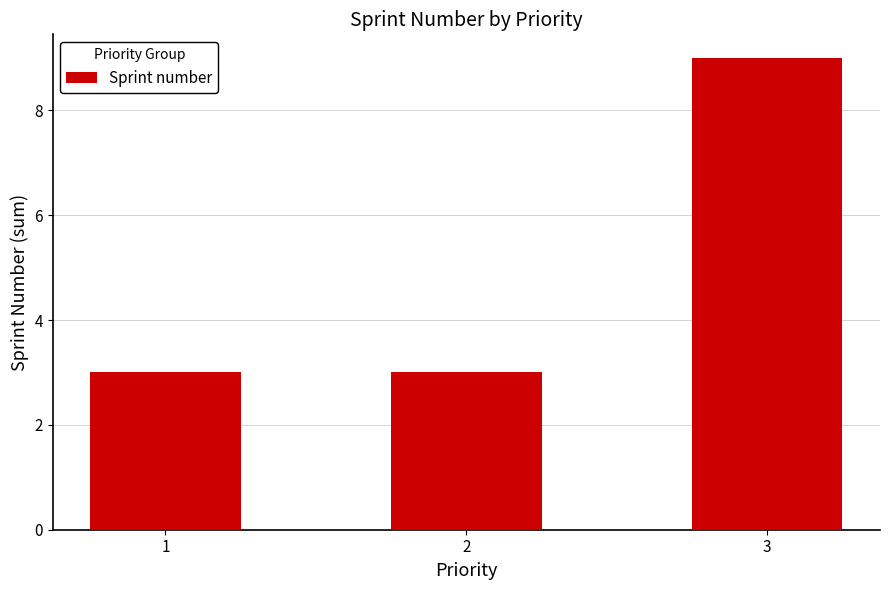

What is the minimum value shown in the chart?

3